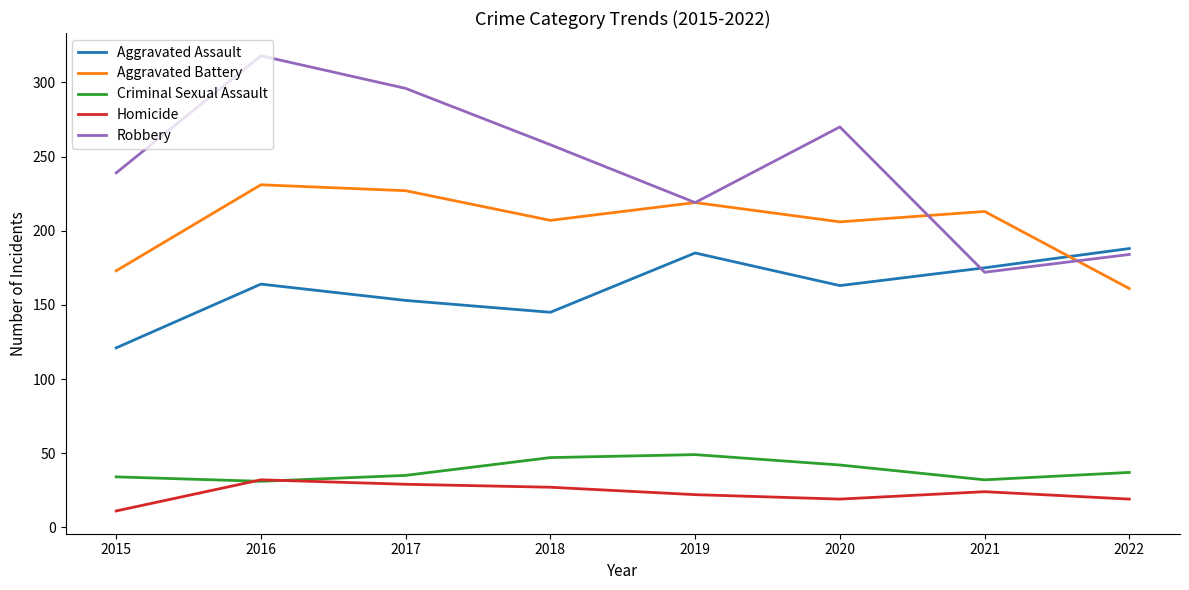

Which series has the largest total across all categories?

Robbery